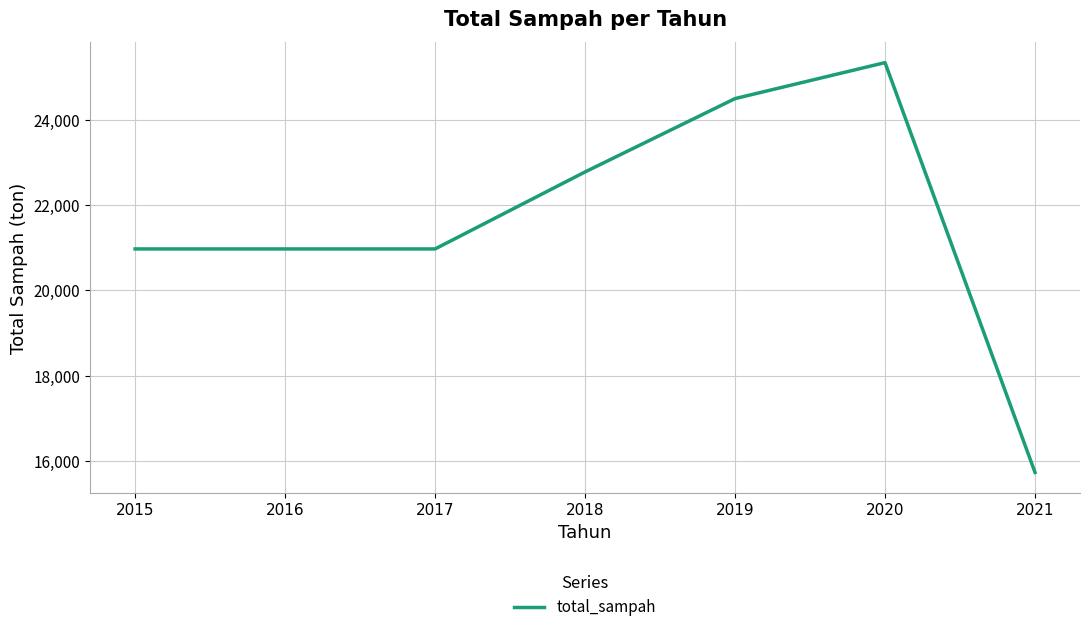

What is the maximum value shown in the chart?

25333.0